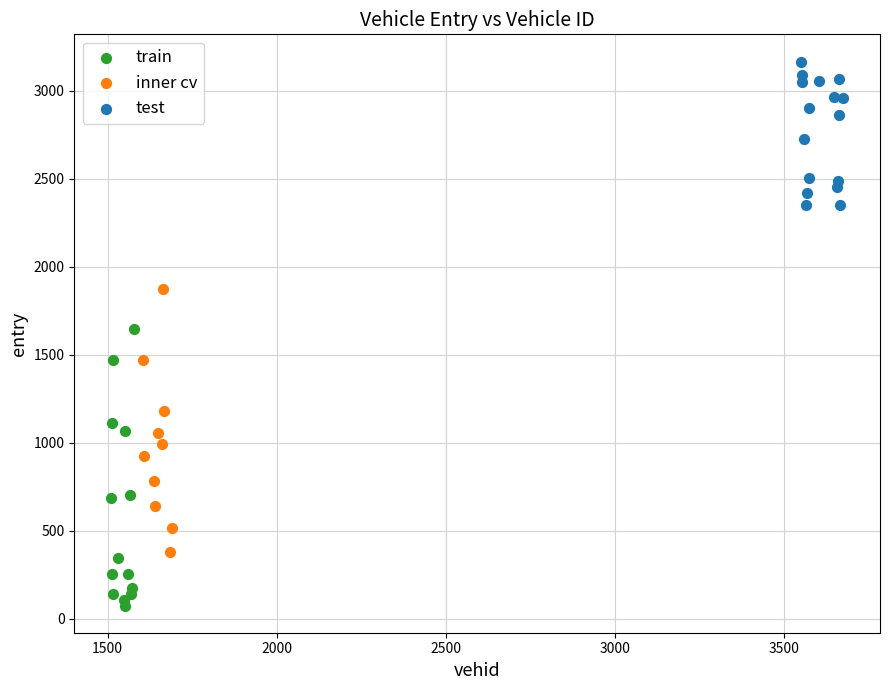

Which series reaches the minimum Y coordinate?

train